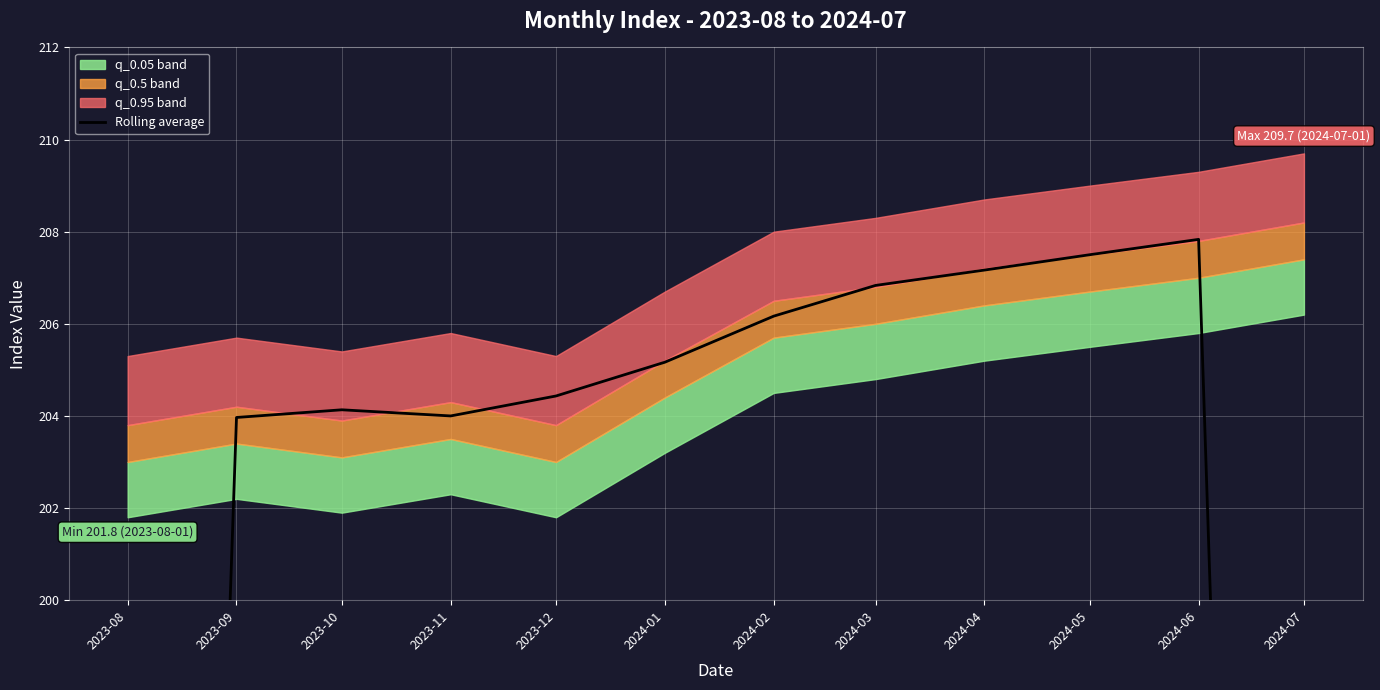

What is the label of the 7th point from the right?

2024-01